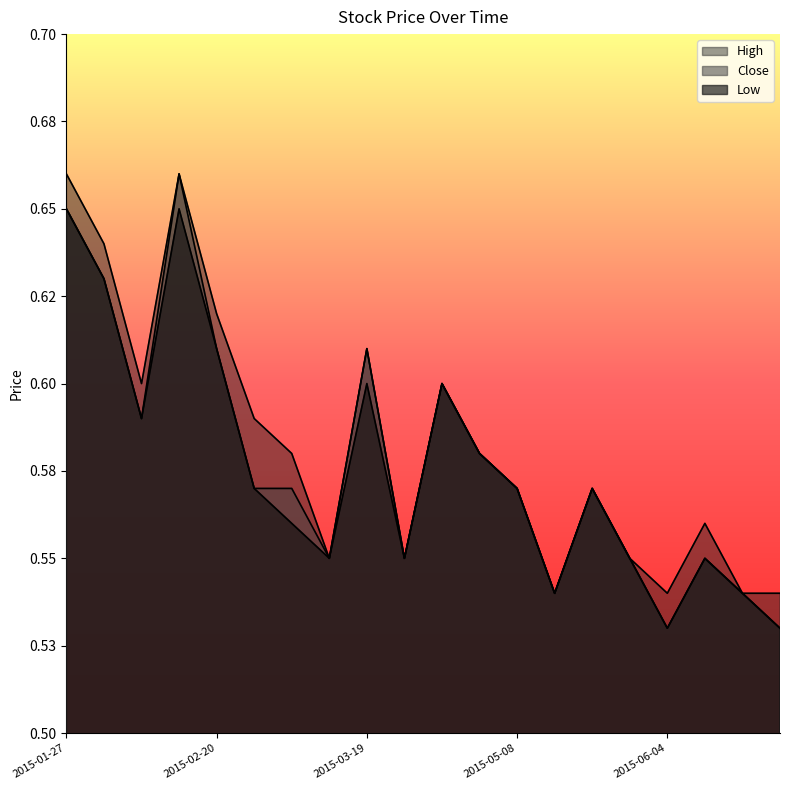

What is the label of the 15th point from the left?

2015-05-22